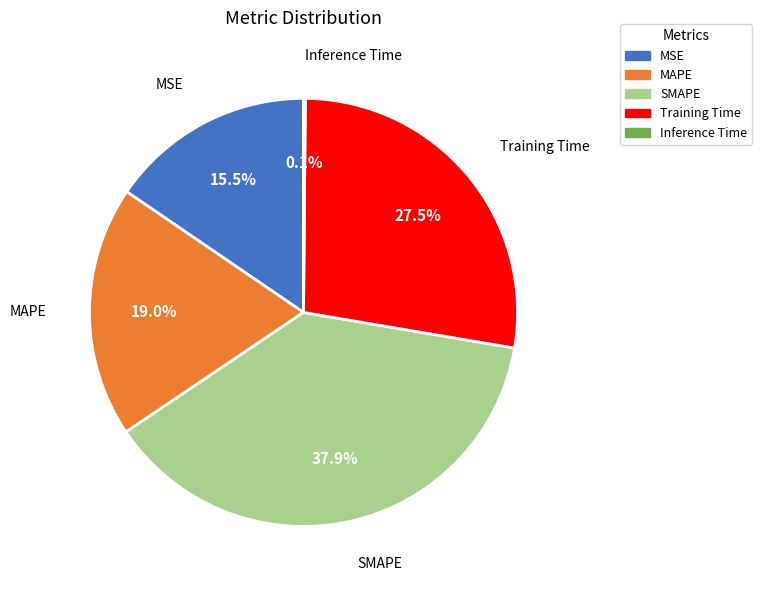

Which slice is the largest?

SMAPE